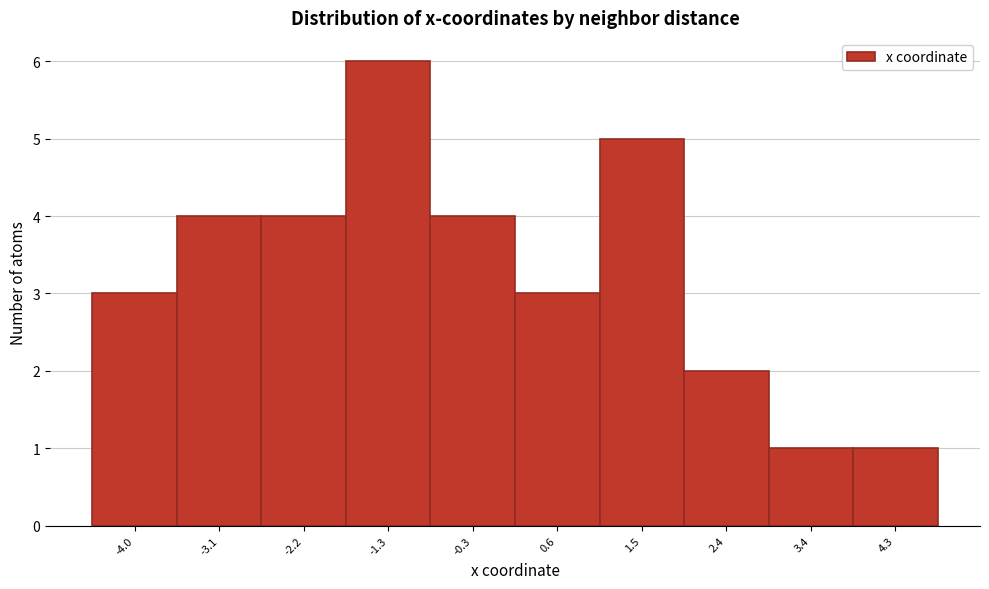

Reading left to right, transcribe all the data shown in this chart.

3	4	4	6	4	3	5	2	1	1